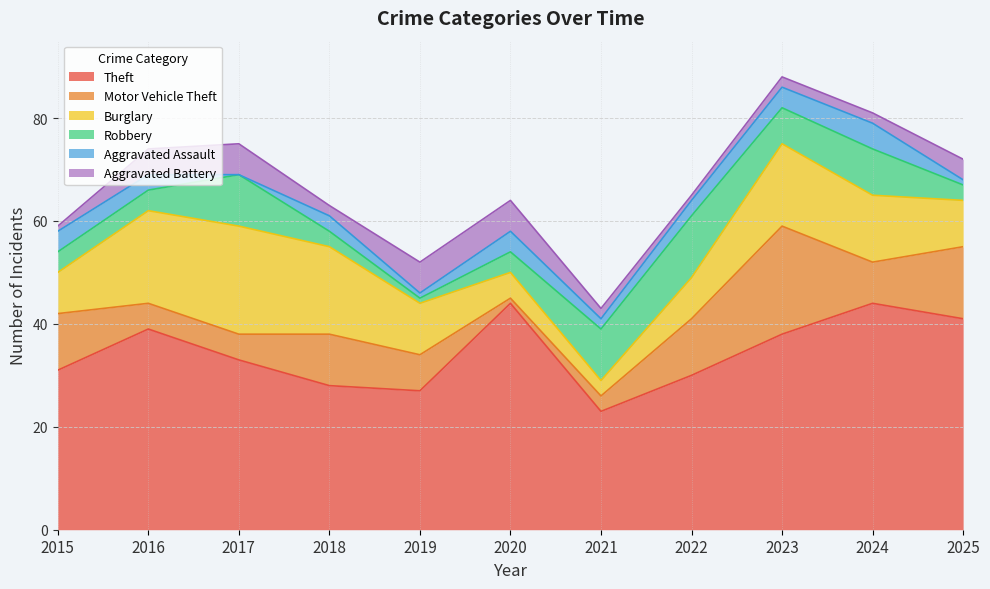

What is the spread (max minus min) of values at 2020?

43